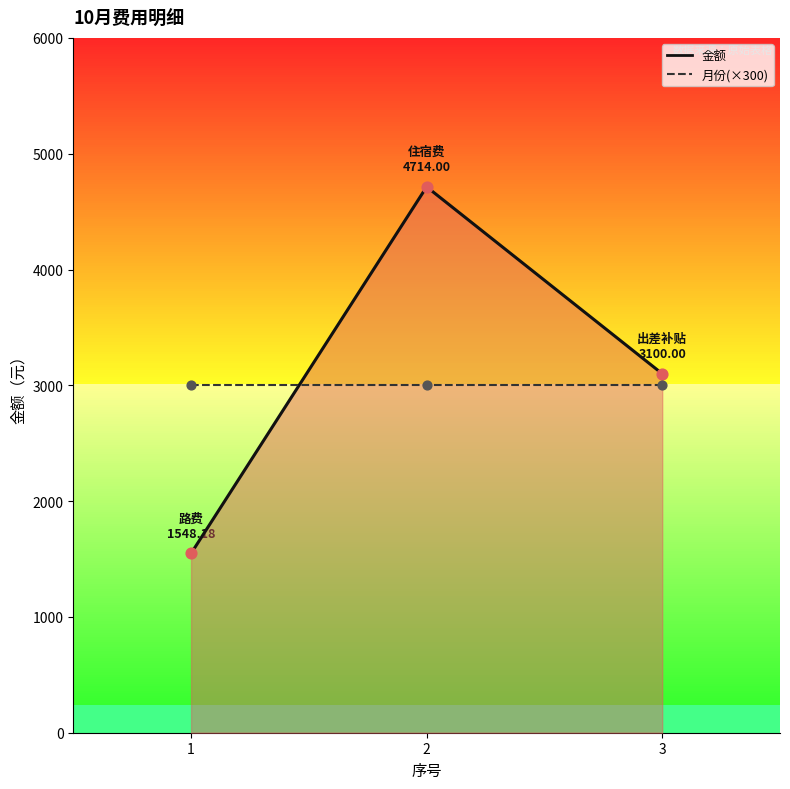

Which series has the largest total across all categories?

金额